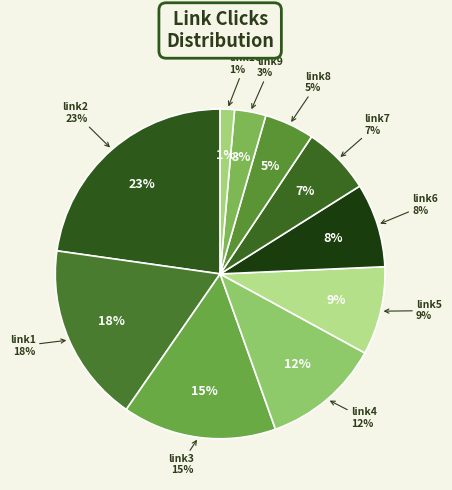

How many slices are in this pie chart?

10